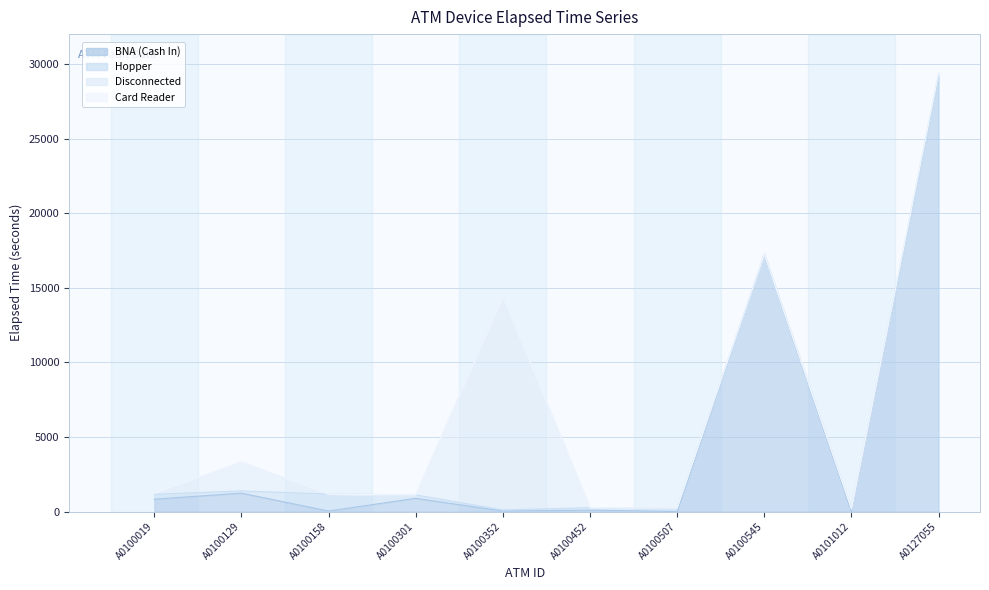

List the series in order of their peak value, lowest first.

Card Reader, Hopper, Disconnected, BNA (Cash In)